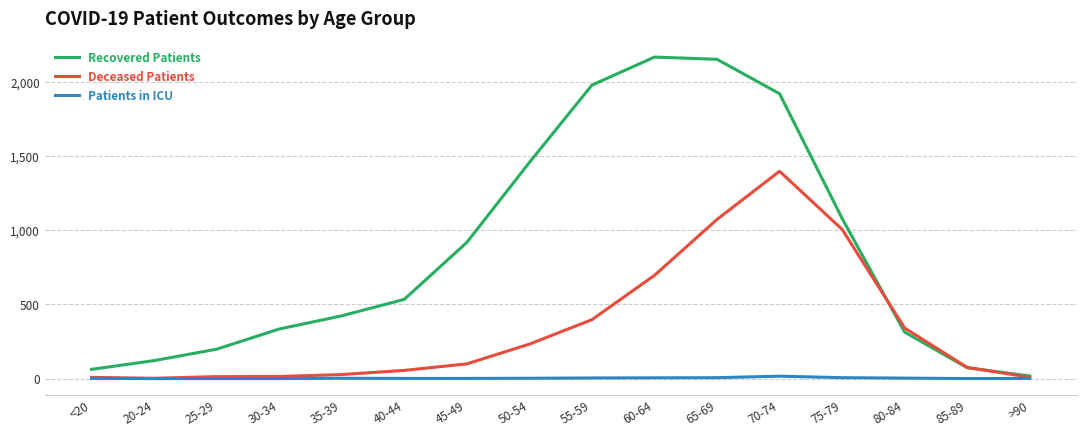

What is the difference between the maximum and second lowest values in the Patients in ICU series?

16